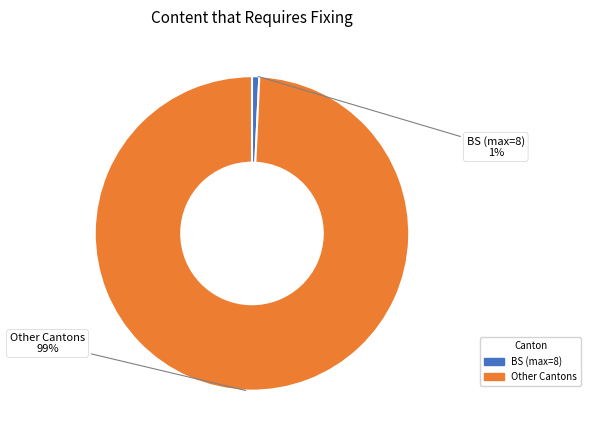

Is there a majority slice in this chart?

Yes